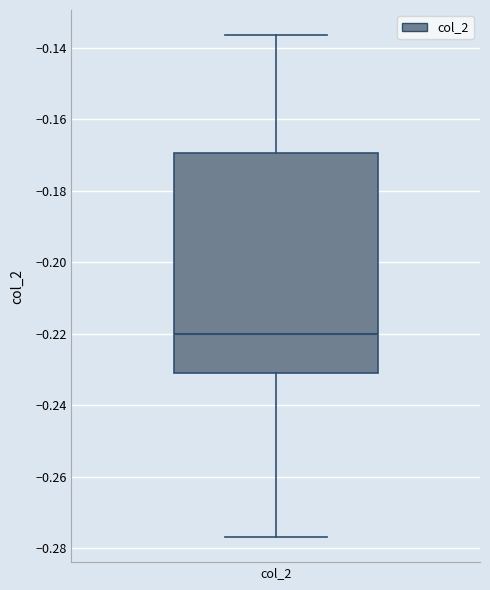

Transcribe this box plot: give where the median line is, the range the box spans, and where the two whiskers end, as read against the y-axis. The values are not printed on the chart, so give them approximately, as read against the axis.

median -0.220, box -0.230 to -0.170, whiskers -0.276 to -0.136